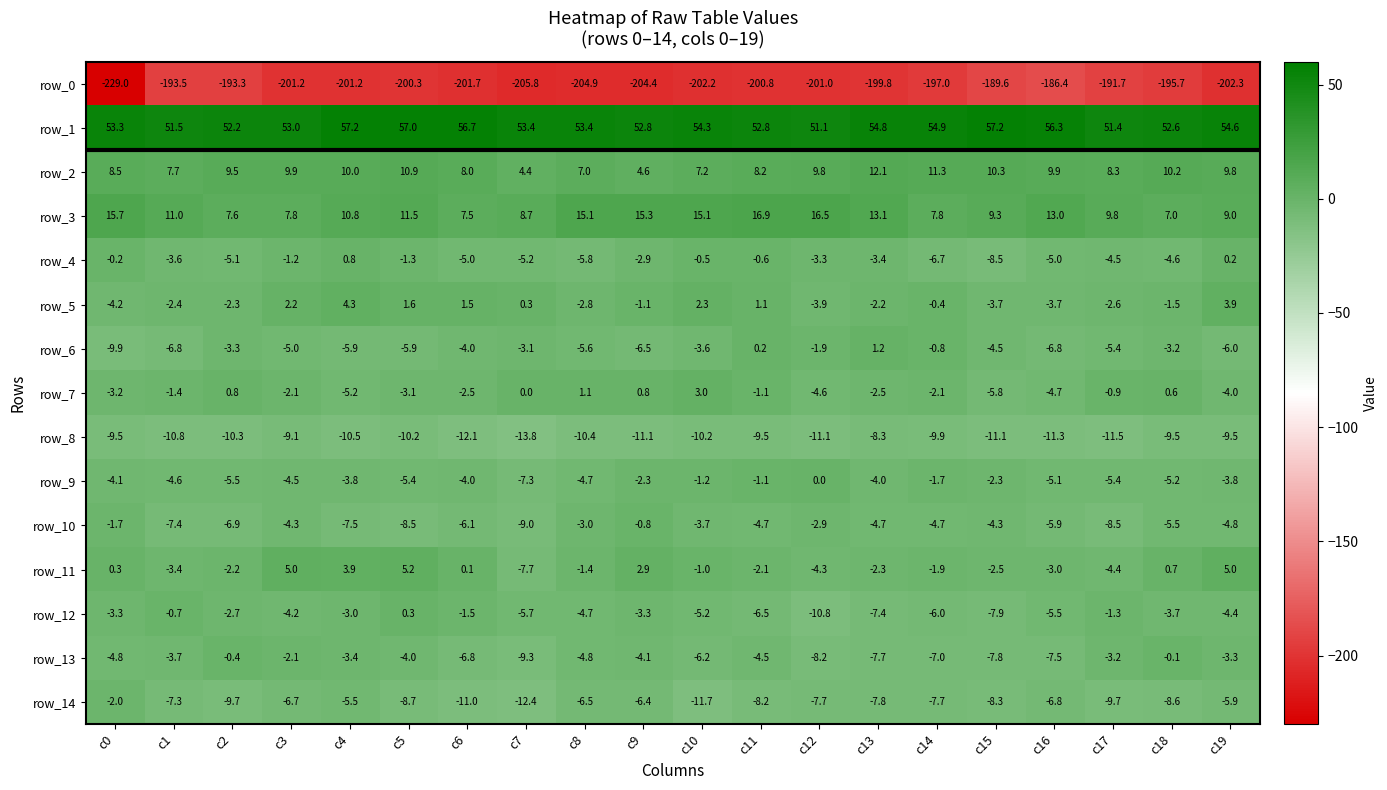

How many distinct data groups are displayed?

15